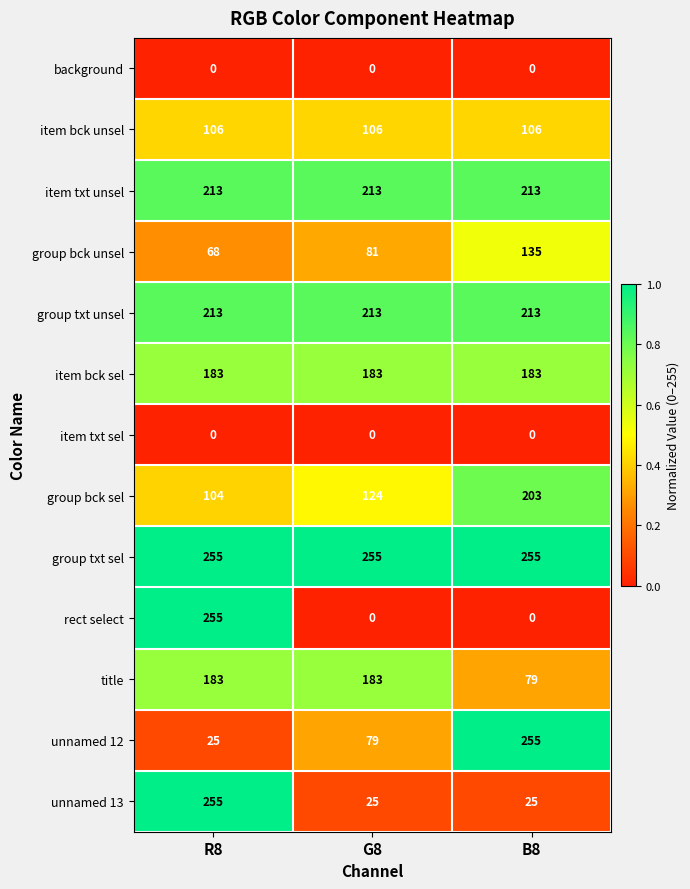

How many rect select values are between 0 and 255?

3